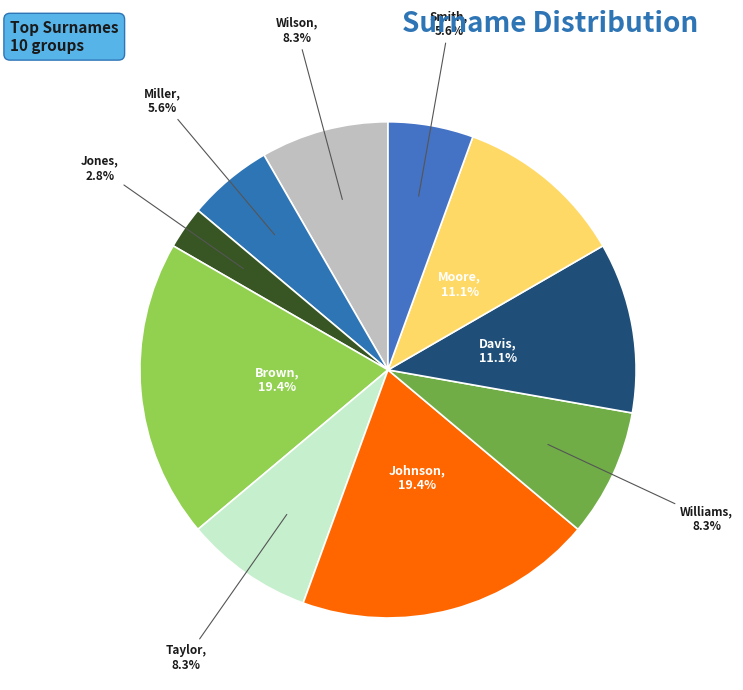

Between Brown and Moore, which is larger?

Brown